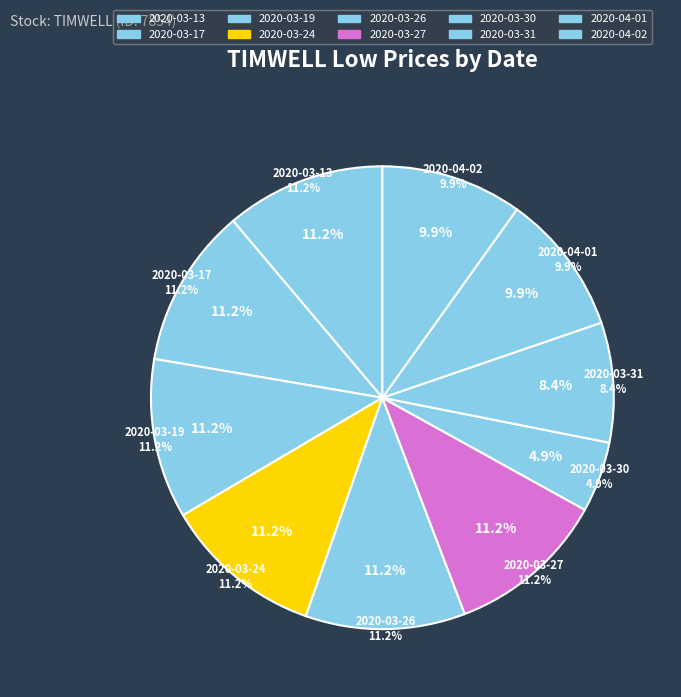

What portion of the pie excludes 2020-04-02?

90.1%